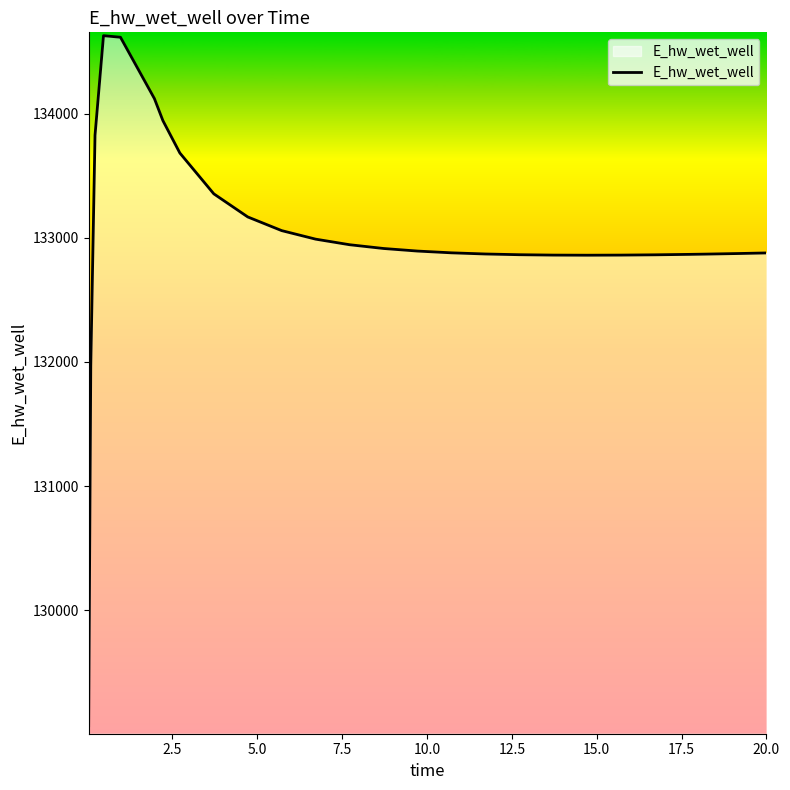

What is the difference between the maximum and minimum values?

5557.7